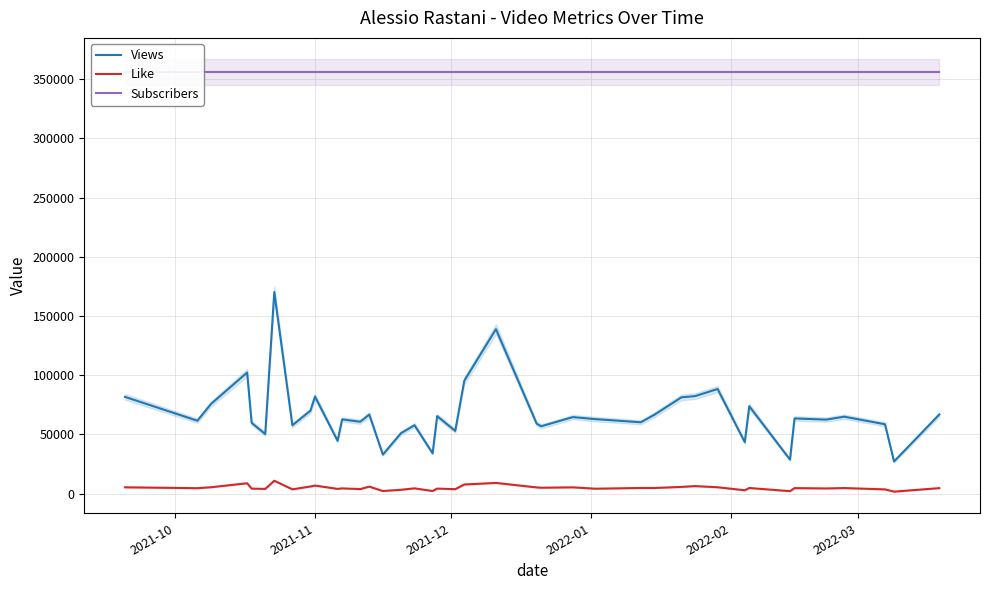

True or false: Like and Views intersect in this chart.

False